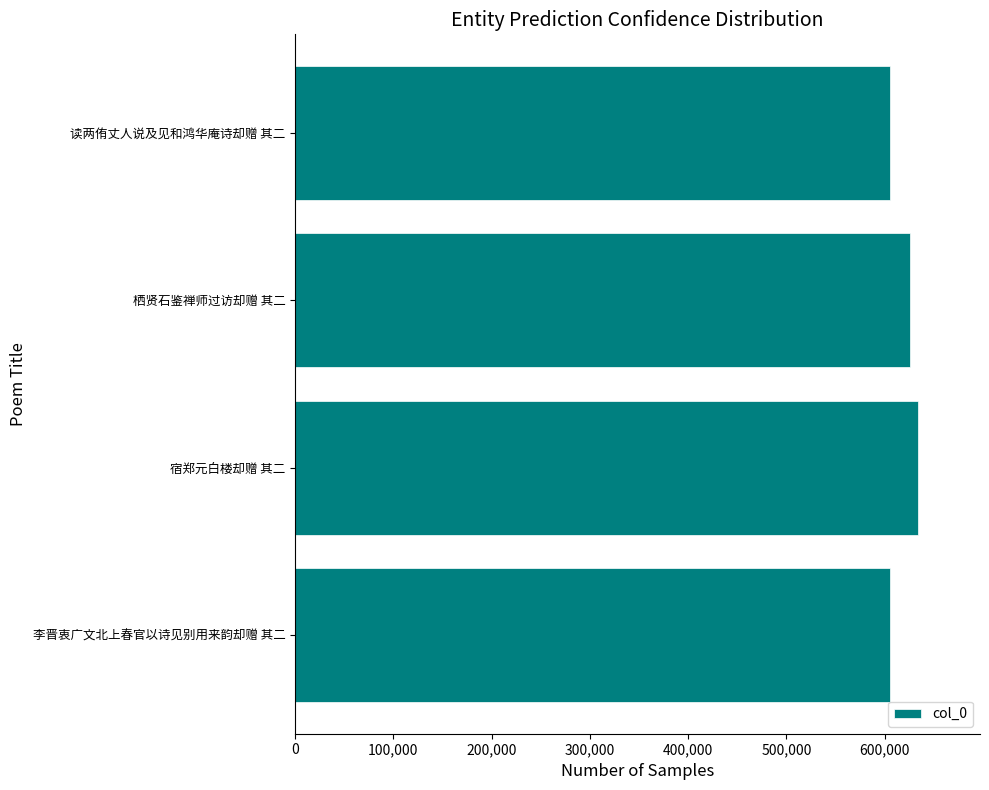

Is it true that the value at 李晋衷广文北上春官以诗见别用来韵却赠 其二 is 221408?

False